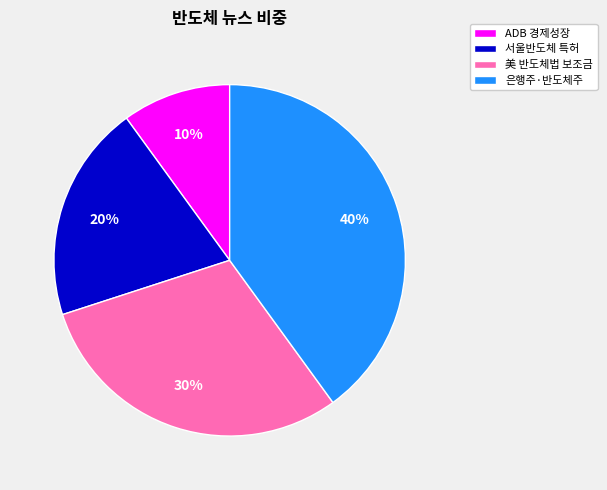

What is the ratio of the value at 서울반도체 특허 to the value at 은행주·반도체주?

0.5